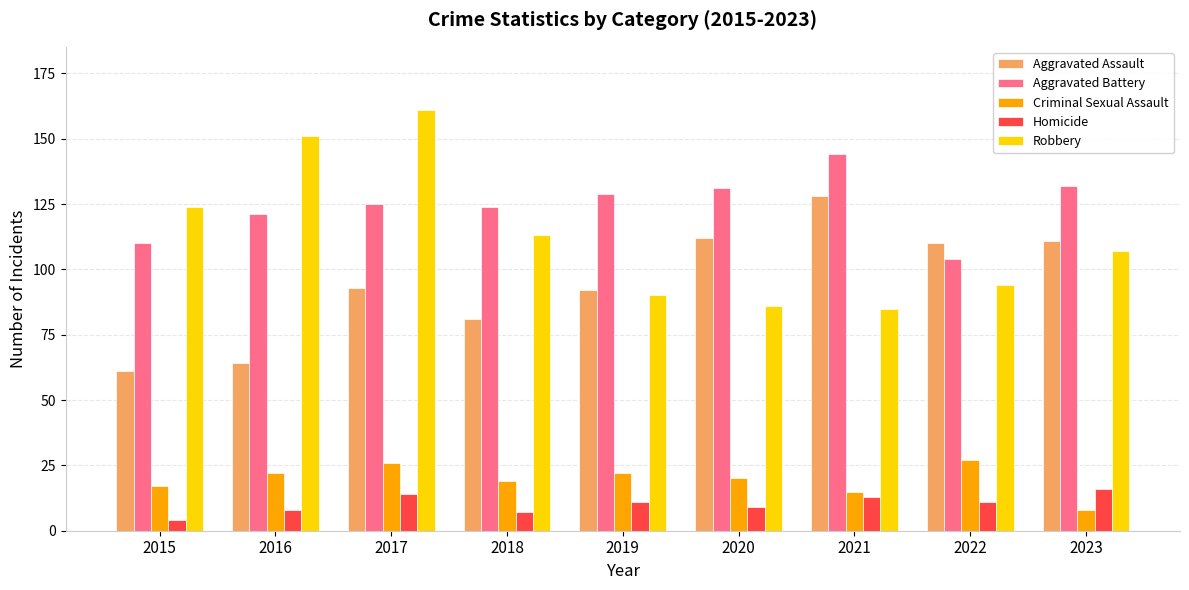

What are all the series names shown in the legend?

Aggravated Assault, Aggravated Battery, Criminal Sexual Assault, Homicide, Robbery